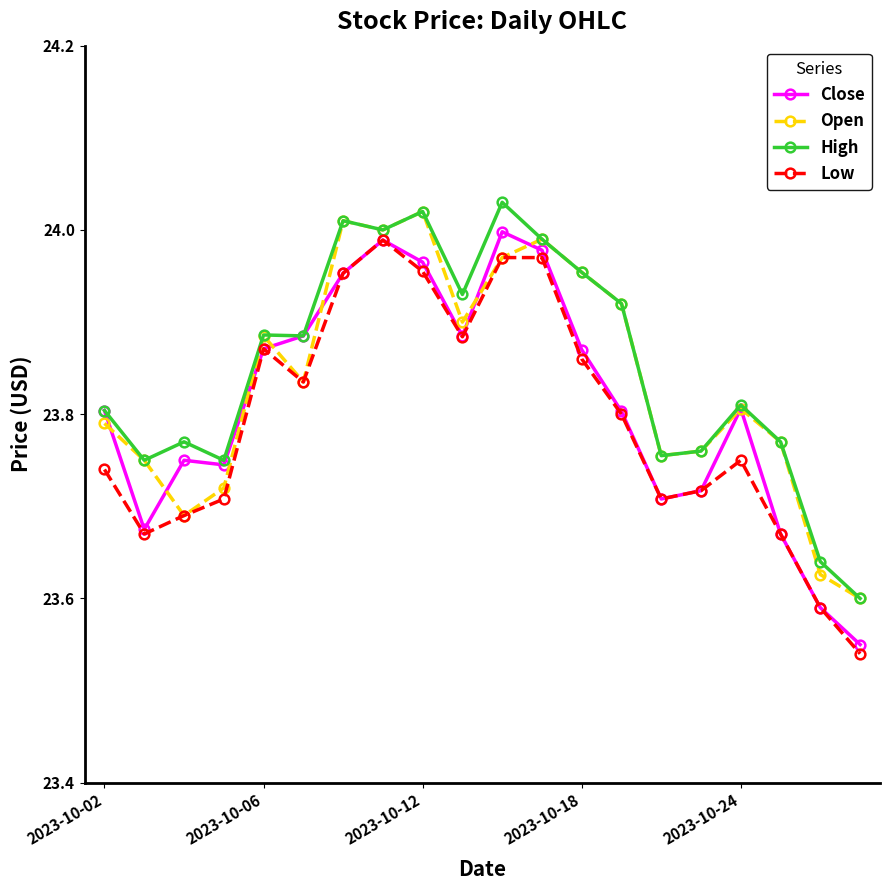

True or false: Open has more than 1 interior local peaks.

True